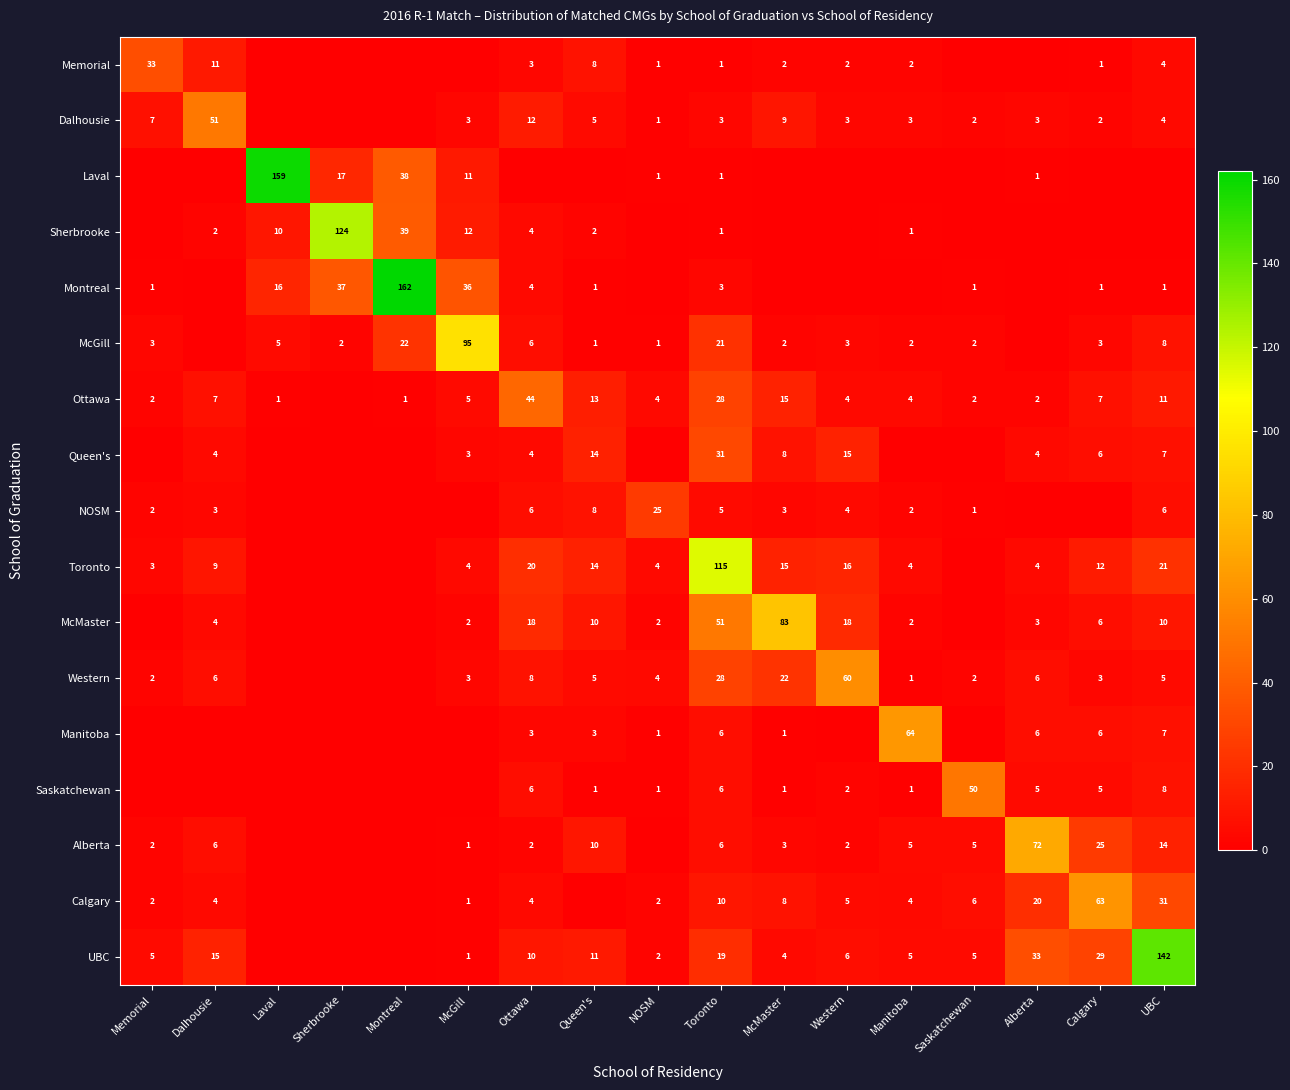

The value of Alberta at Calgary is 25. True or false?

True